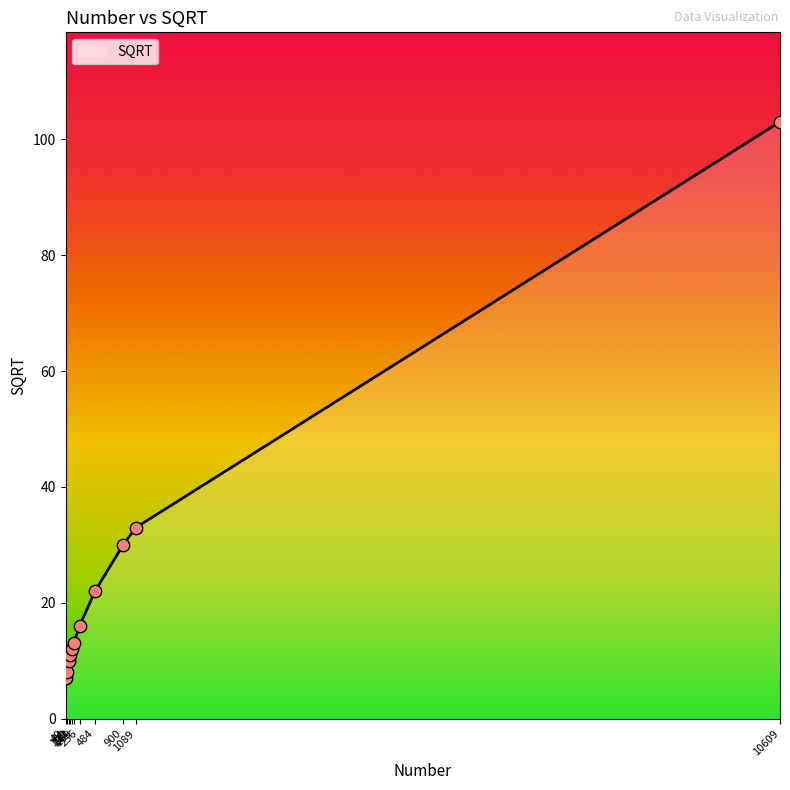

Which has a higher value, 100 or 64?

100